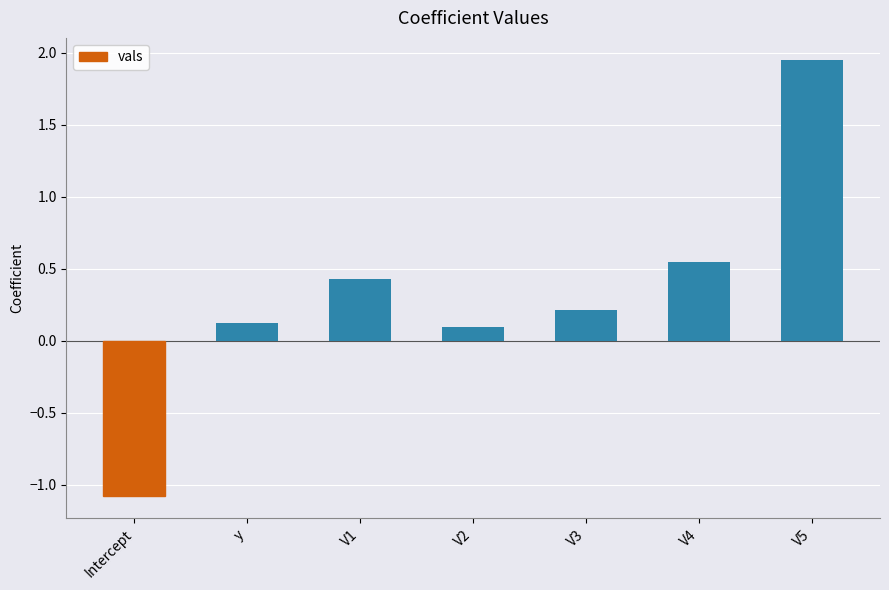

What is the value of the 2nd bar from the left?

0.1